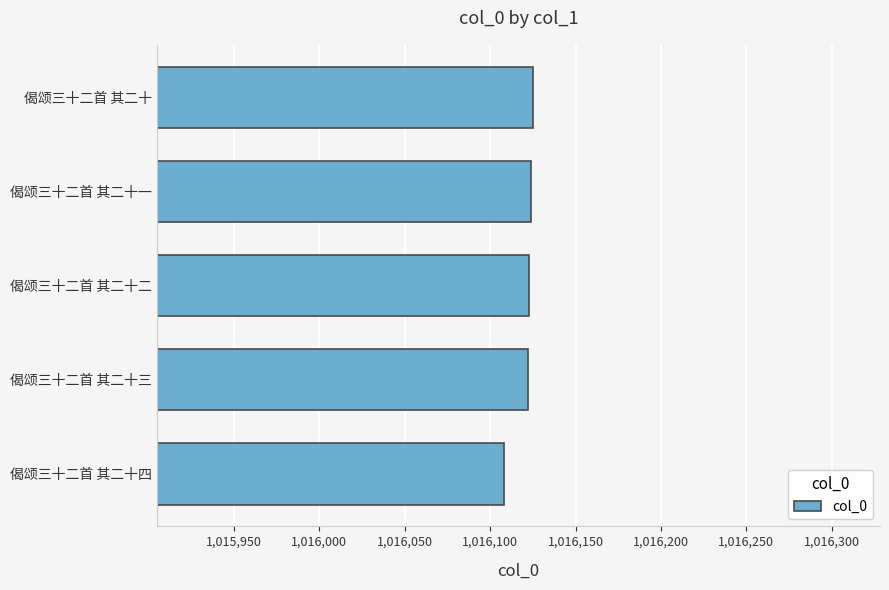

Which category has the lowest value across all series?

偈颂三十二首 其二十四